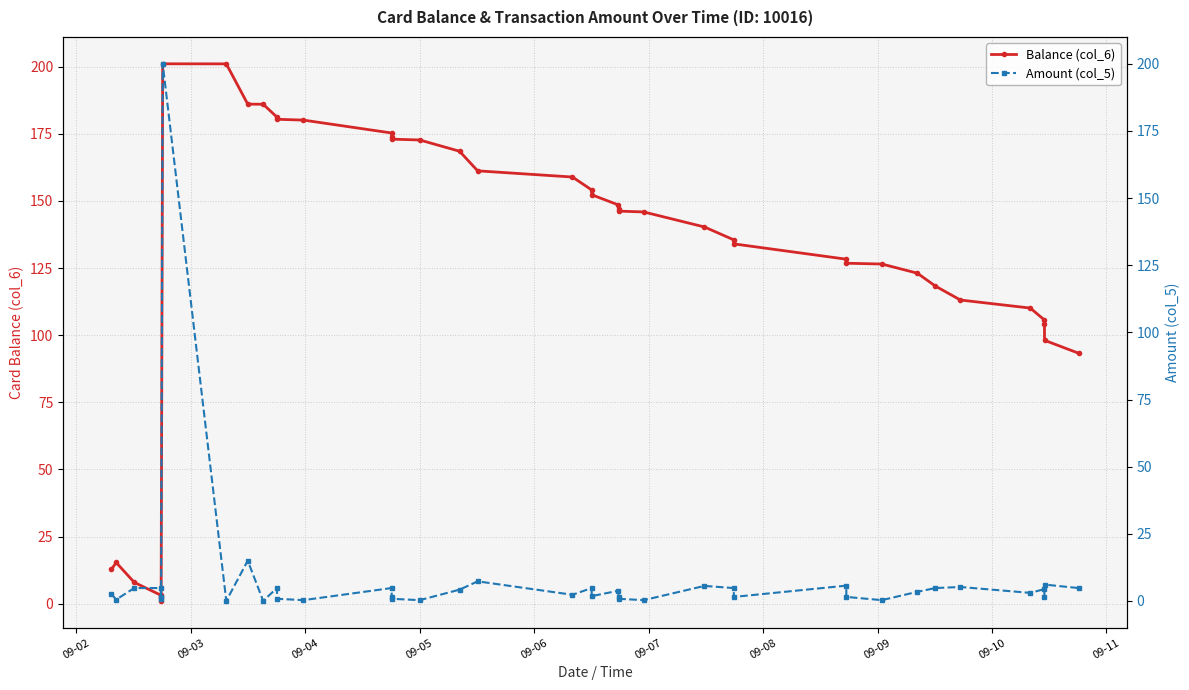

What is the difference between the second highest and second lowest values in the Amount (col_5) series?

15.0